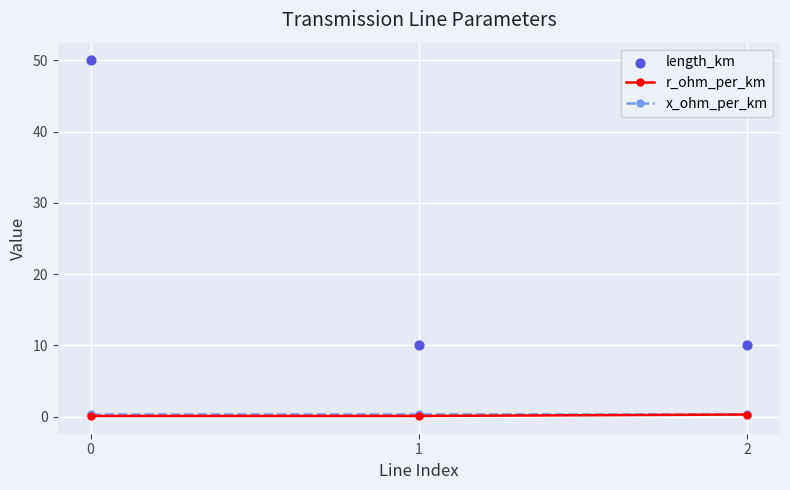

Is the value of r_ohm_per_km at 0 greater than the value of x_ohm_per_km at 2?

No